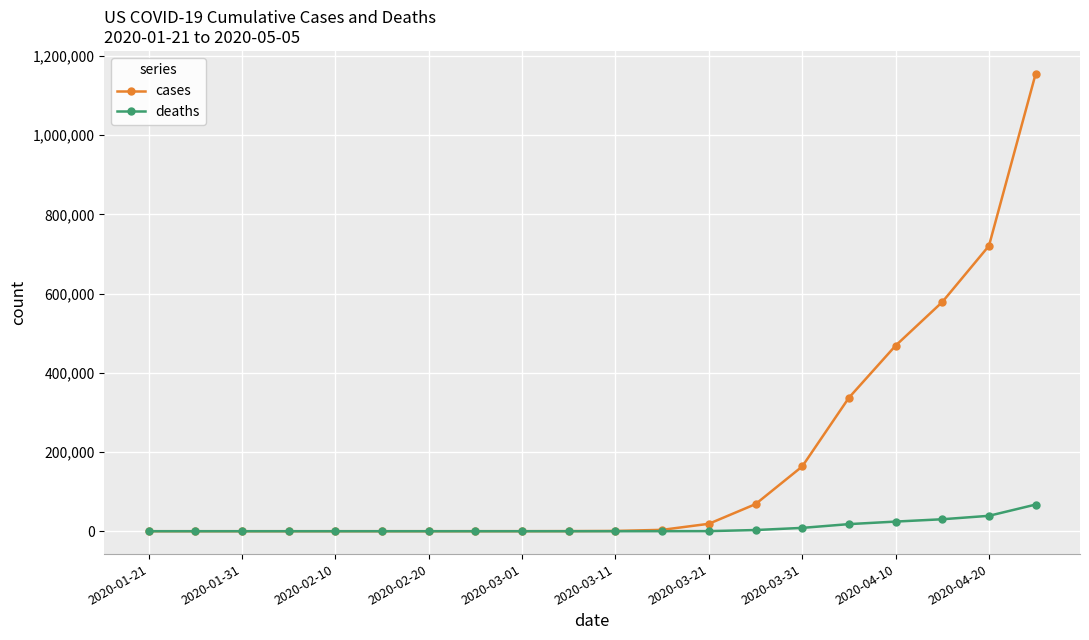

Which series has the largest range (max minus min)?

cases